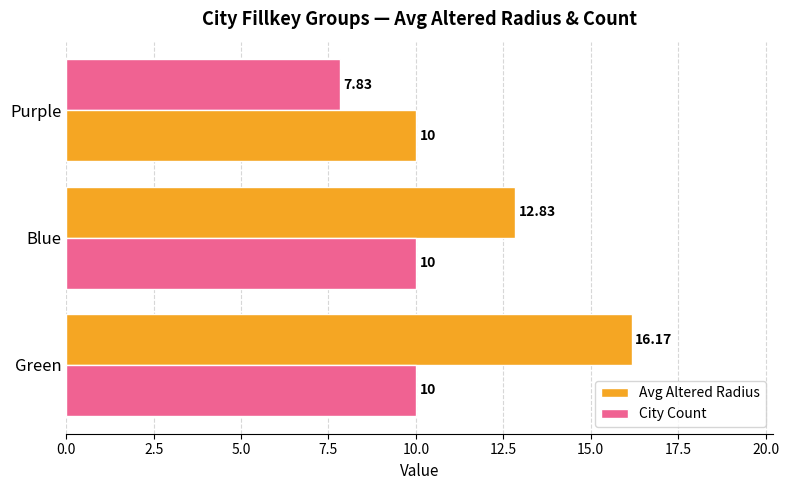

Rank the series by their average value, from lowest to highest.

City Count, Avg Altered Radius